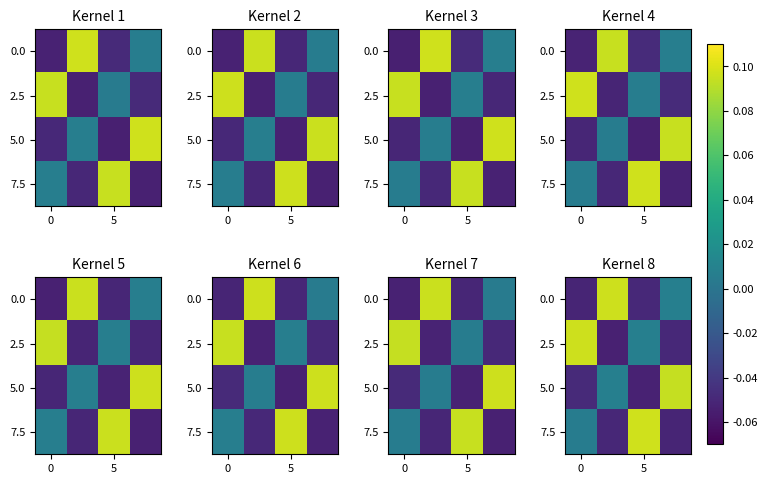

How many positive values does the 0.0 series have?

2